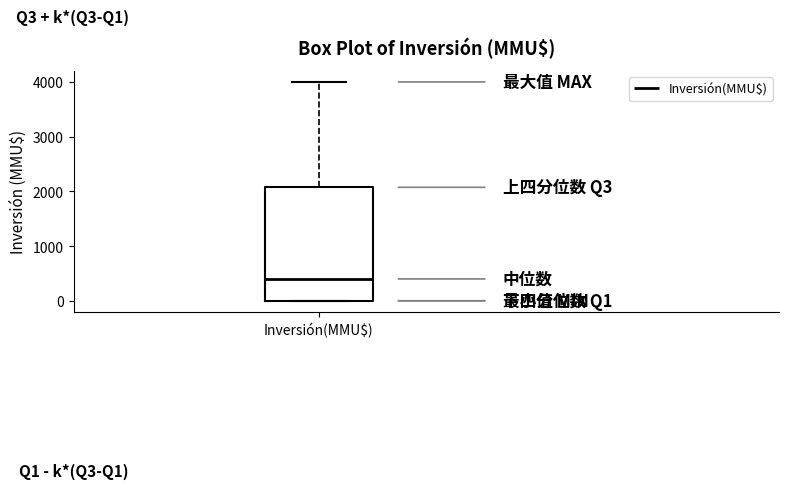

Read this box plot against the y-axis: the position of the median line, the range covered by the box, and the ends of both whiskers. The values are not printed on the chart, so give them approximately, as read against the axis.

median 400, box 0 to 2100, whiskers 0 to 4000